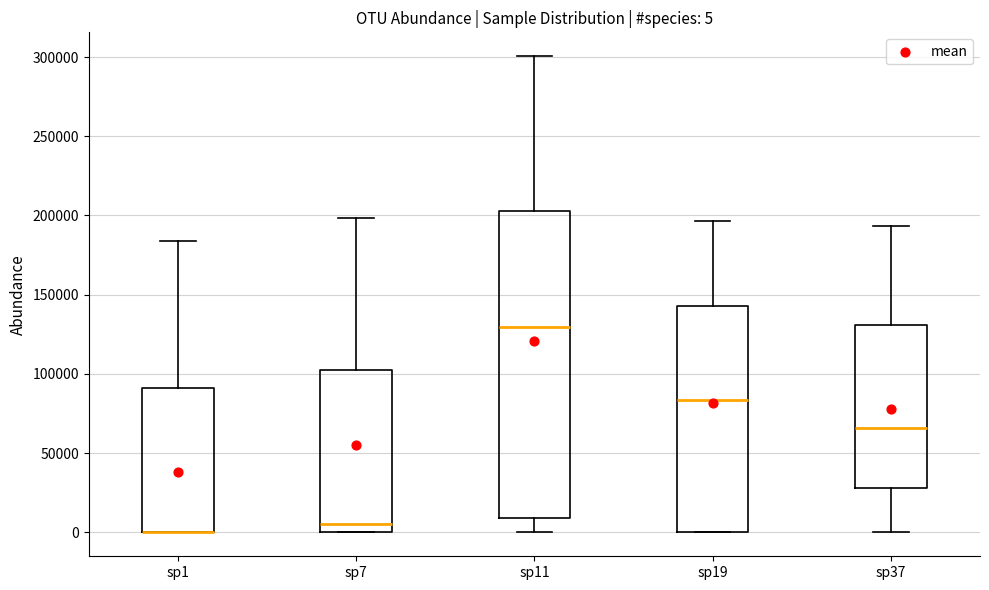

Comparing the boxes themselves (not the whiskers), which one is the tallest?

sp11